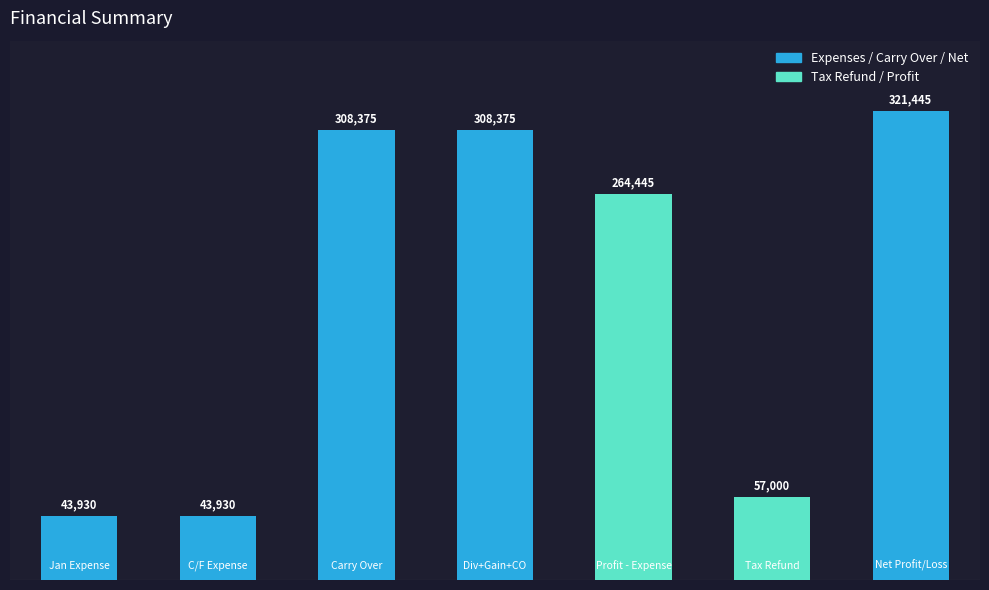

Reading left to right, list all the values displayed in this chart.

43930.0	43930.0	308375.0	308375.0	264445.0	57000.0	321445.0